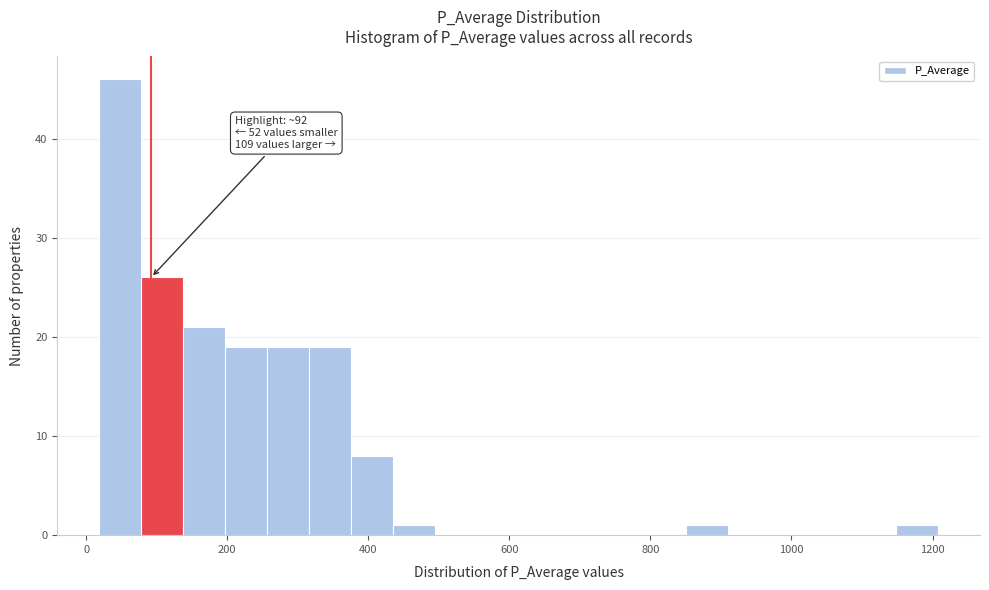

Around what value on the x-axis is the tallest bar? Give the approximate position of its centre, as read against the axis.

40